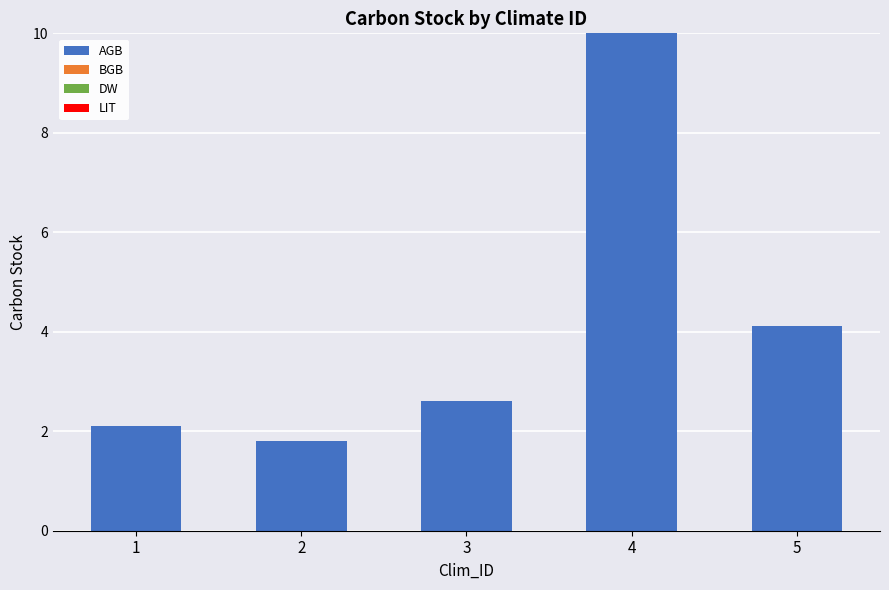

Read the value at 5.

4.1